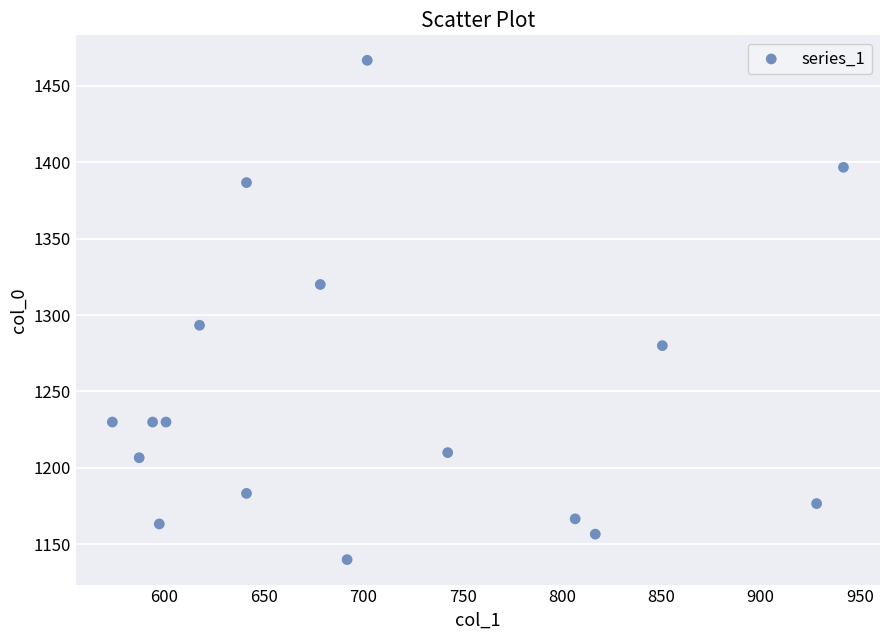

What is the range of X values (max minus min)?

367.9